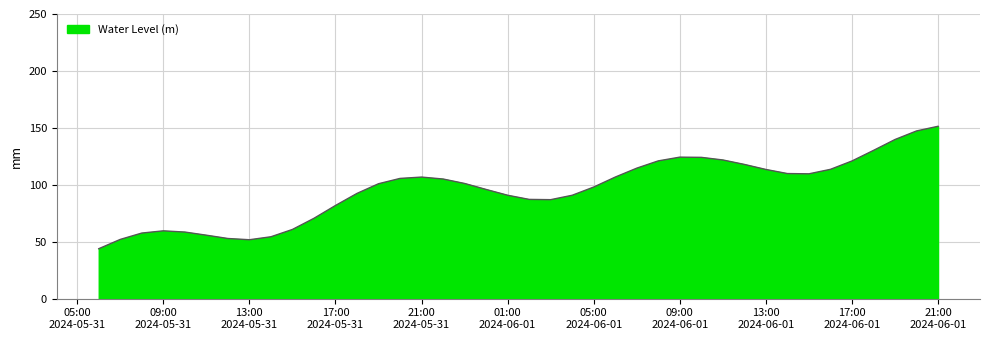

What is the maximum value shown in the chart?

151.4